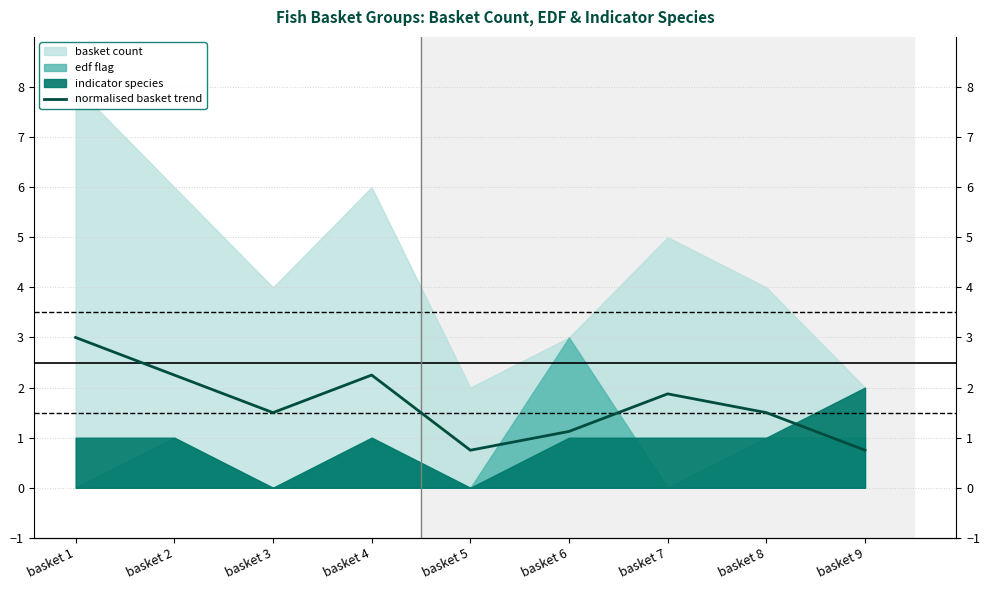

Rank the categories by value from highest to lowest.

basket 1, basket 2, basket 4, basket 7, basket 3, basket 8, basket 6, basket 5, basket 9